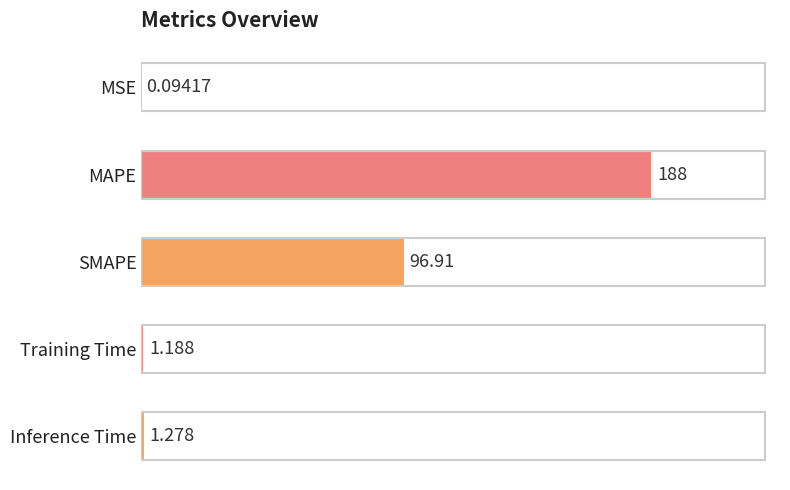

Where is the data nearest to the value 94?

SMAPE